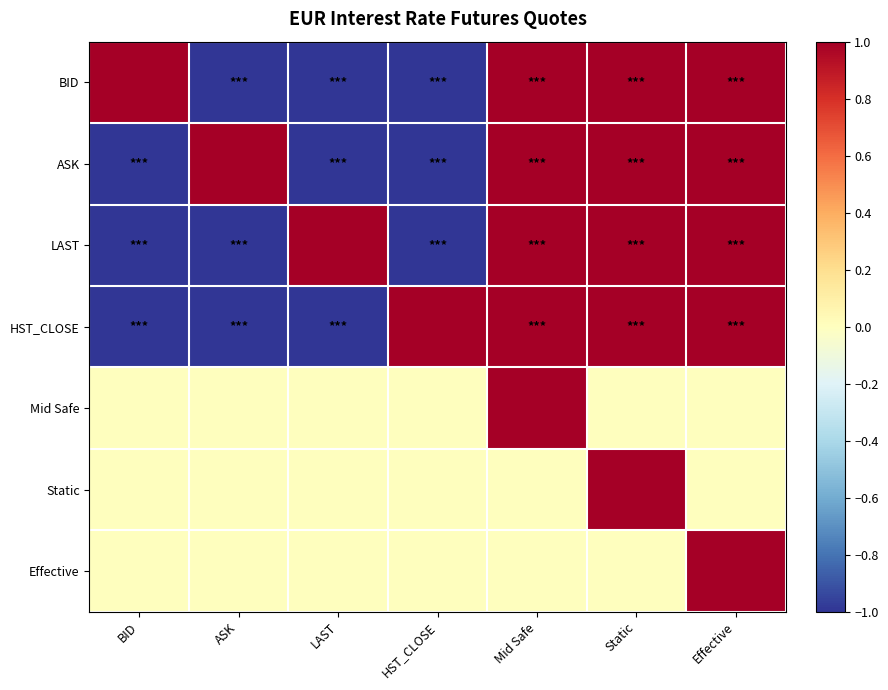

List the series in order of their peak value, lowest first.

BID, ASK, LAST, HST_CLOSE, Mid Safe, Static, Effective